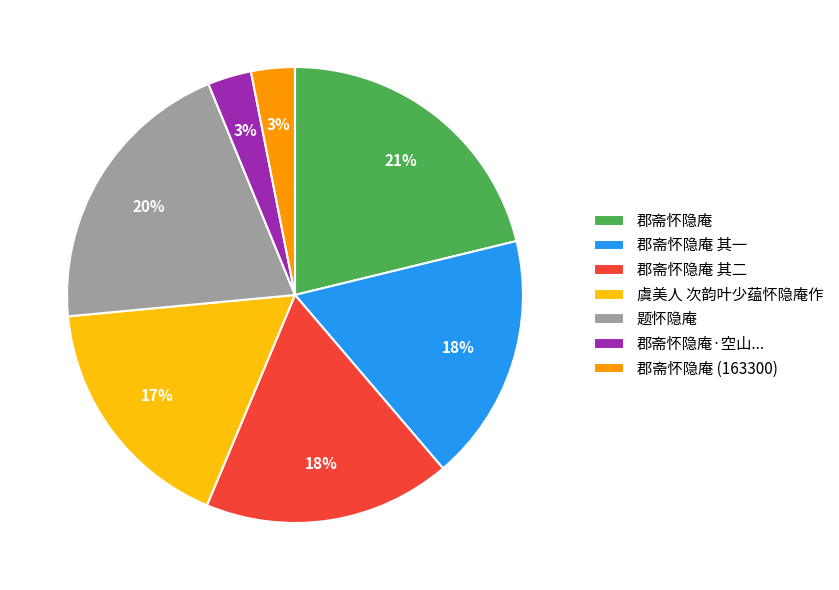

Is there any slice that represents more than half of the pie?

No